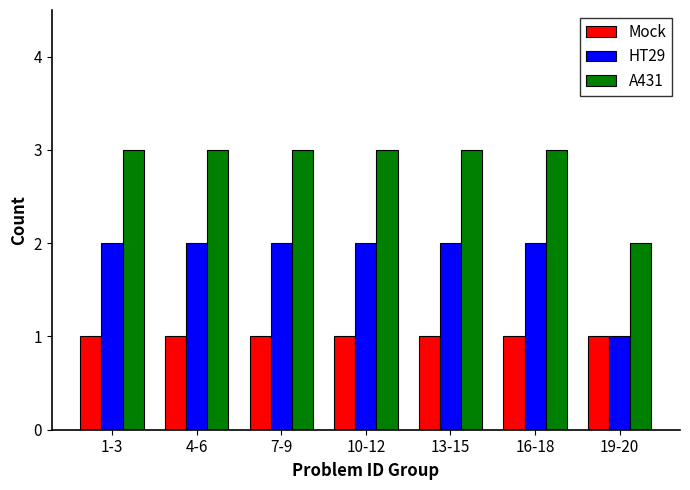

How many series are shown in this chart?

3